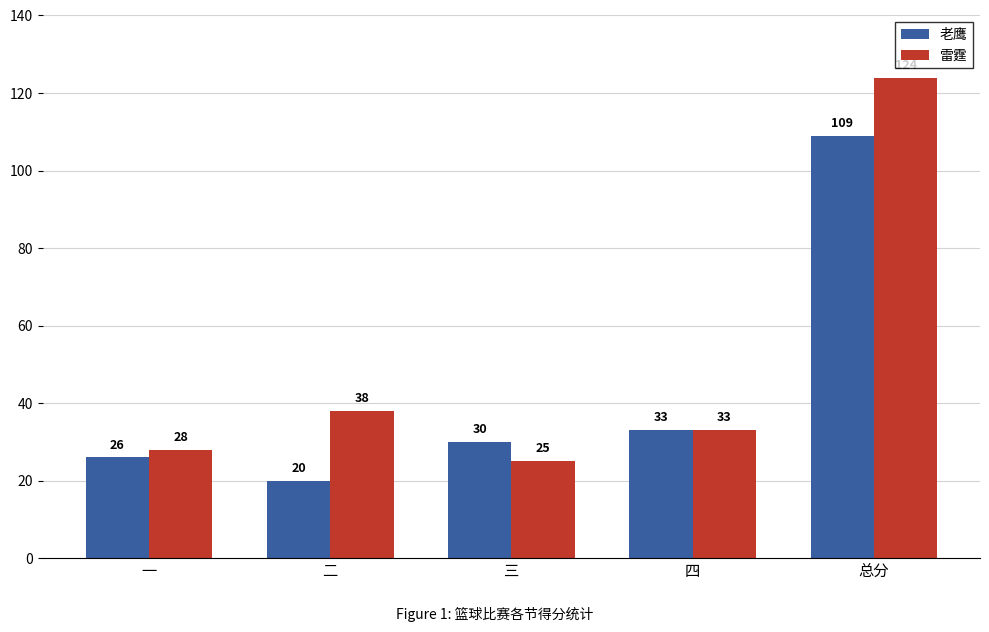

Which series has the widest spread of values?

雷霆